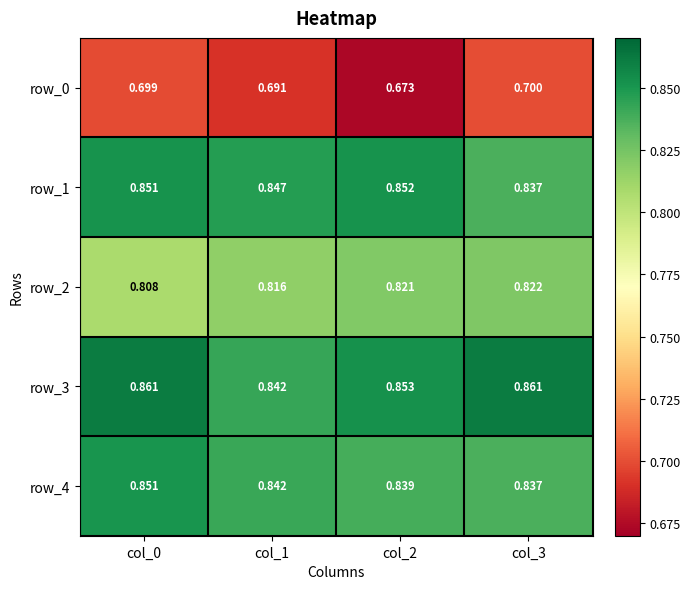

Is the value of row_0 at col_2 greater than the value of row_3 at col_3?

No